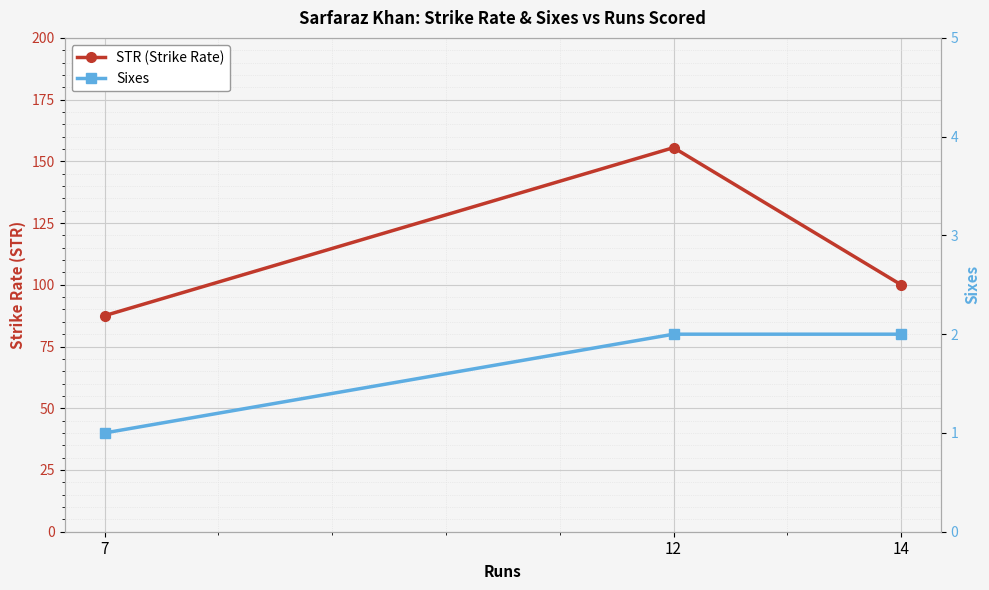

What is the minimum value for STR (Strike Rate)?

87.5